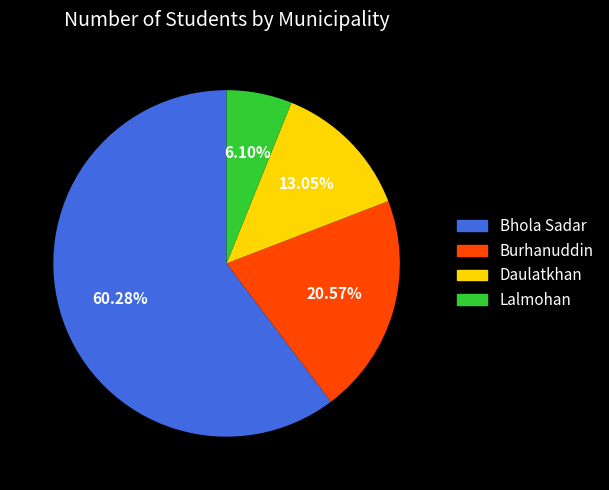

Is there a majority slice in this chart?

Yes